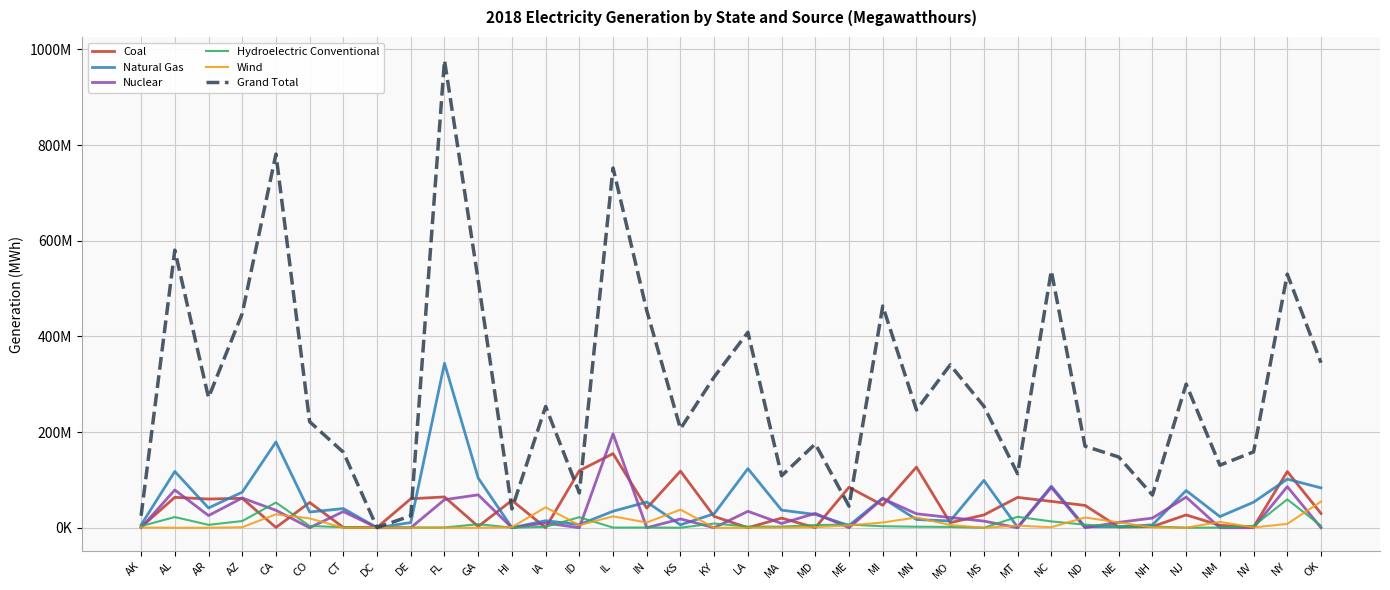

Which has a higher value, CO or FL?

FL